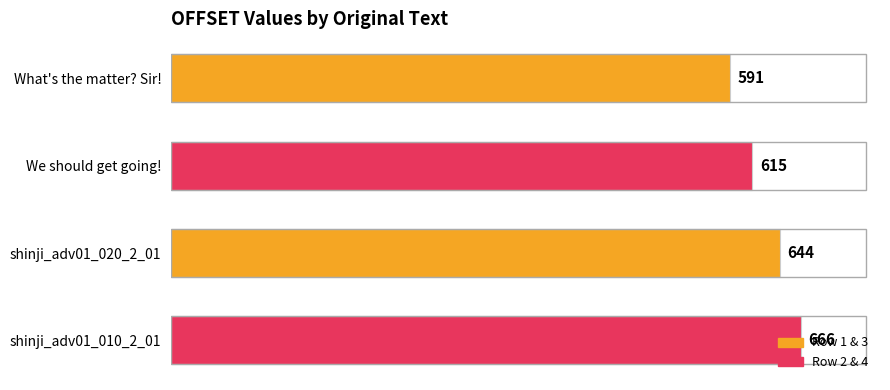

How many bars are there in total?

4